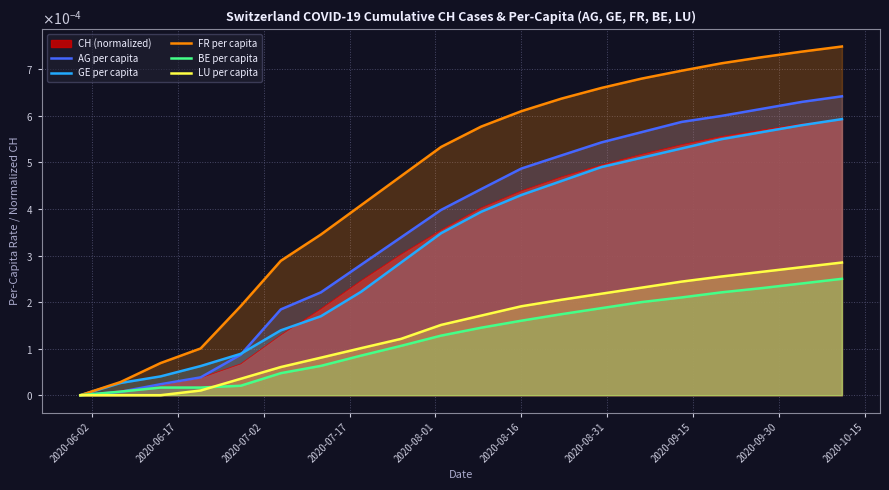

Which series ends up on top after the final intersection of GE per capita and AG per capita?

AG per capita